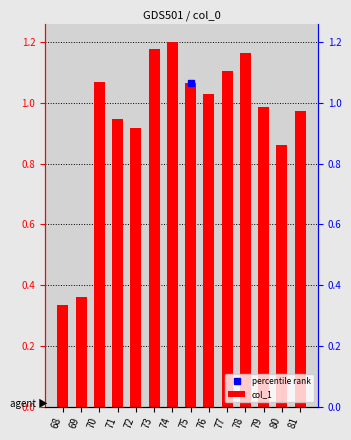

True or false: the data shows 0.3 at 72.

False